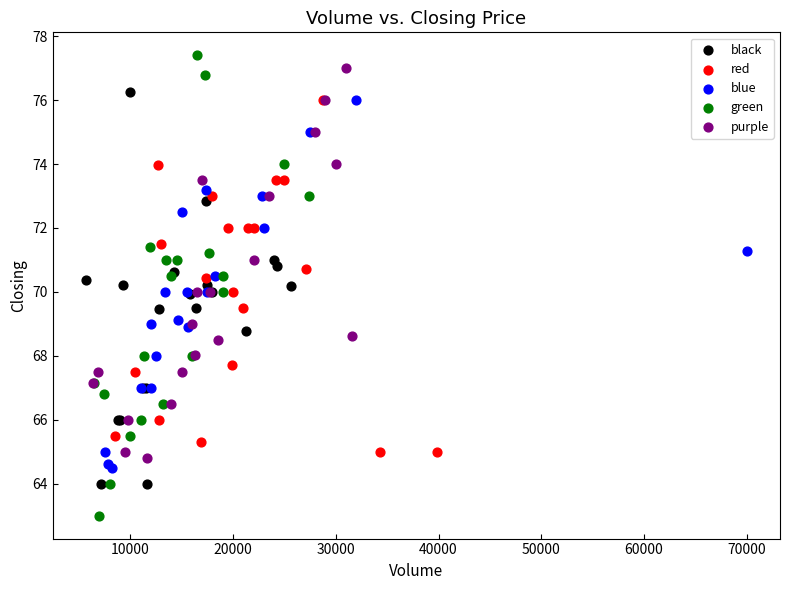

Which series reaches the minimum Y coordinate?

green